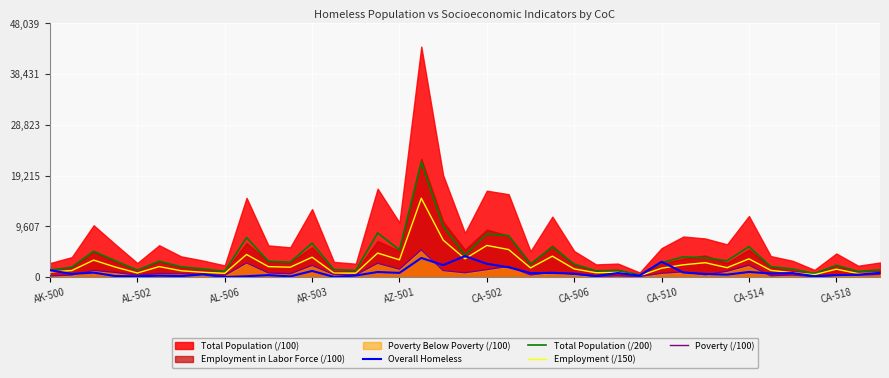

What is the sum of all Overall Homeless values?

35821.0